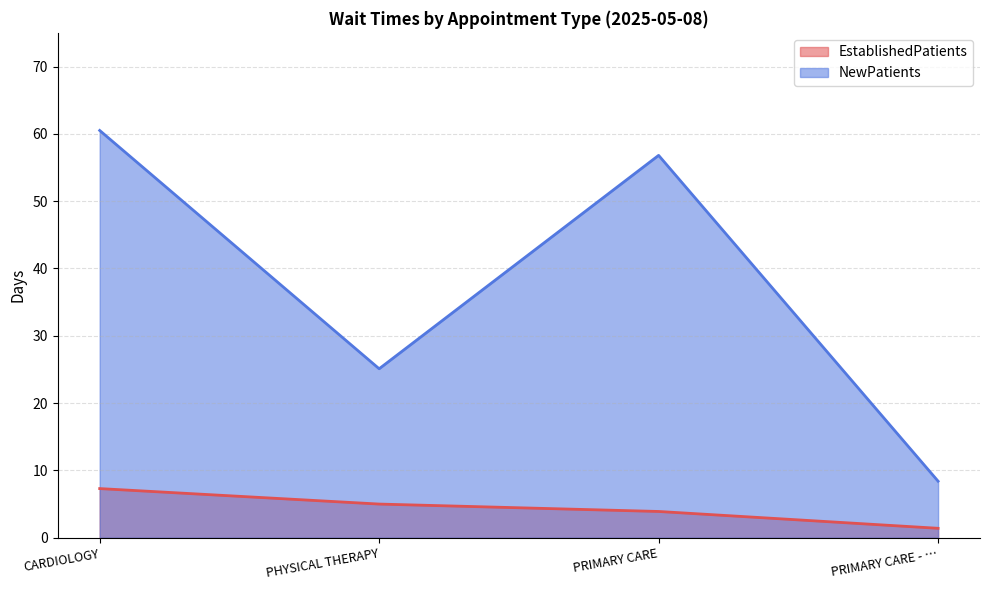

Does the chart have visible grid lines?

Yes